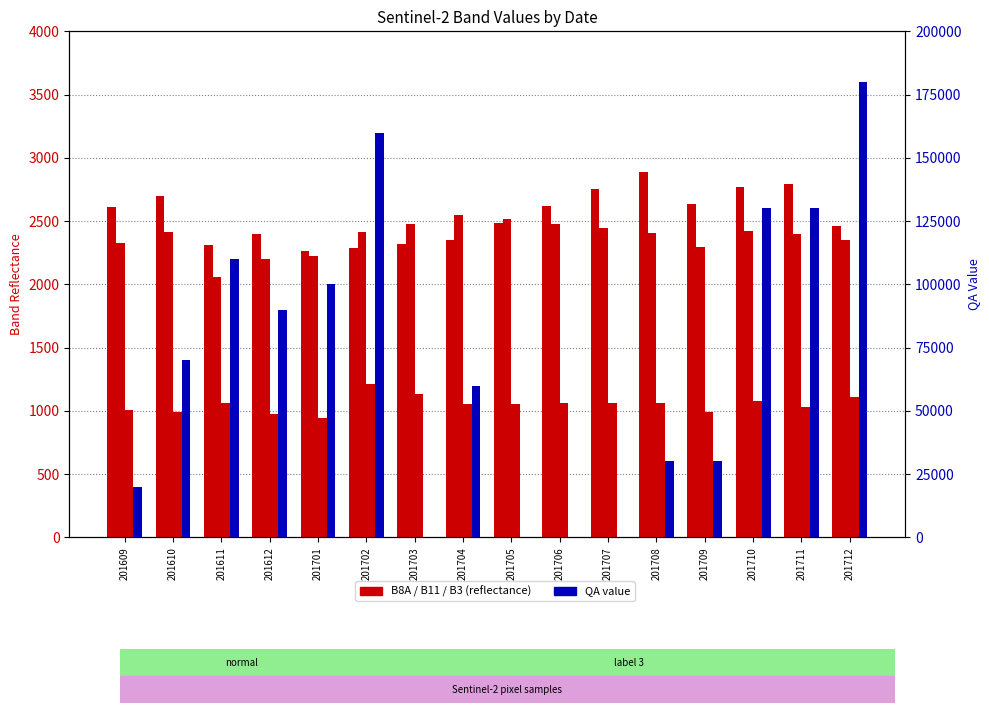

What is the difference between the maximum and minimum values in the QA series?

180000